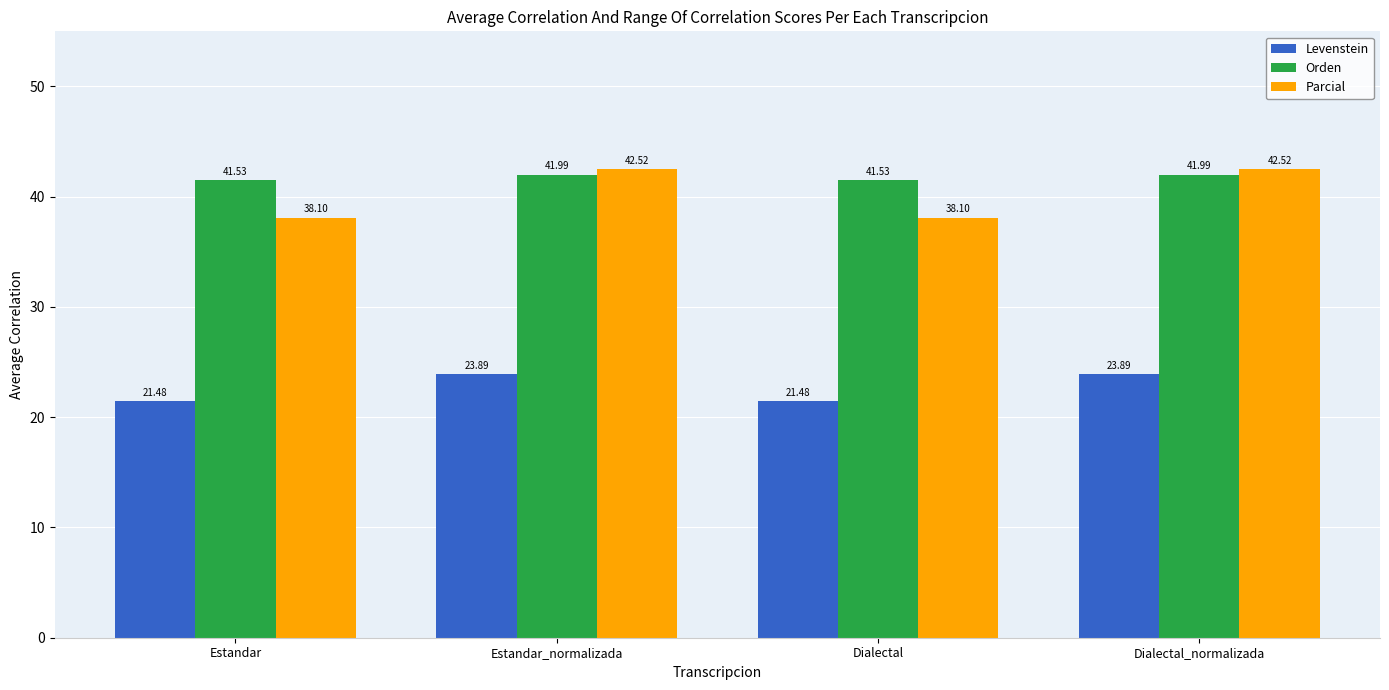

How many groups of bars are there?

4